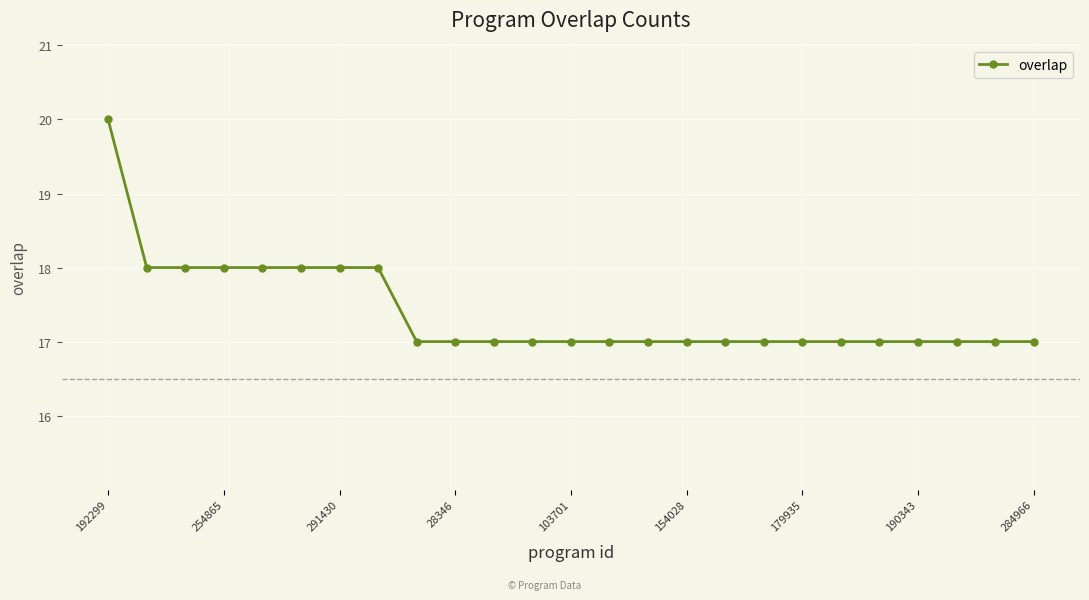

What is the maximum value shown in the chart?

20